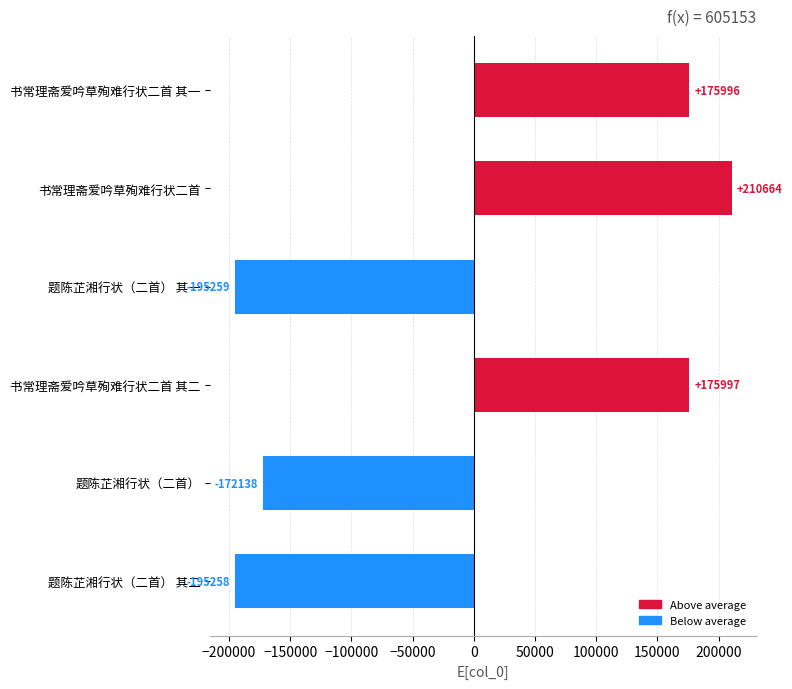

What is the difference between the second highest and second lowest values?

371255.0